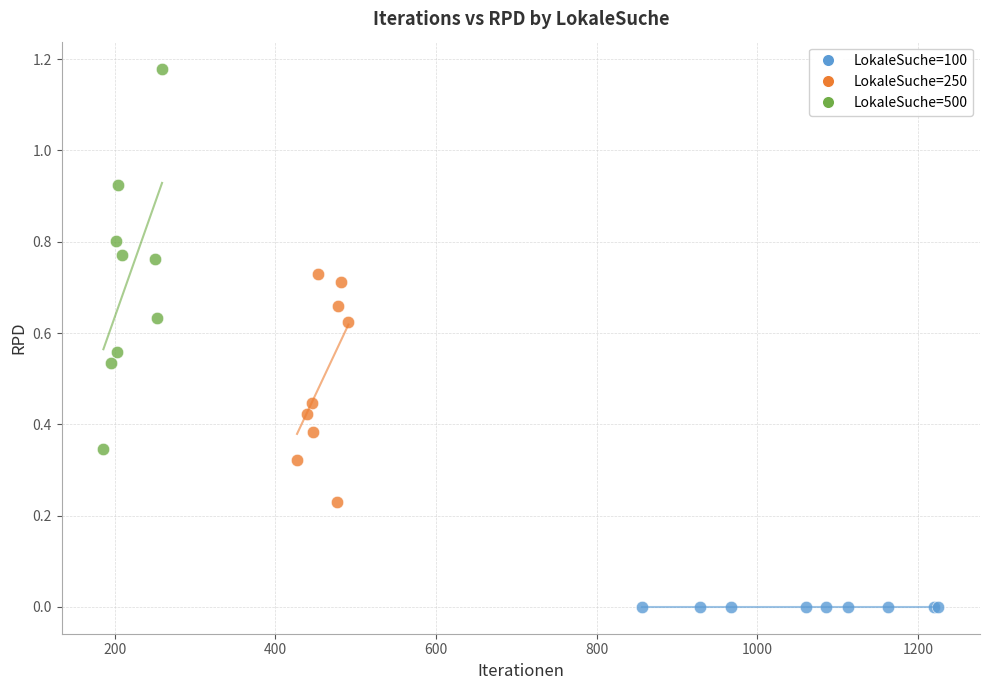

What are all the series names shown in the legend?

LokaleSuche=100, LokaleSuche=250, LokaleSuche=500